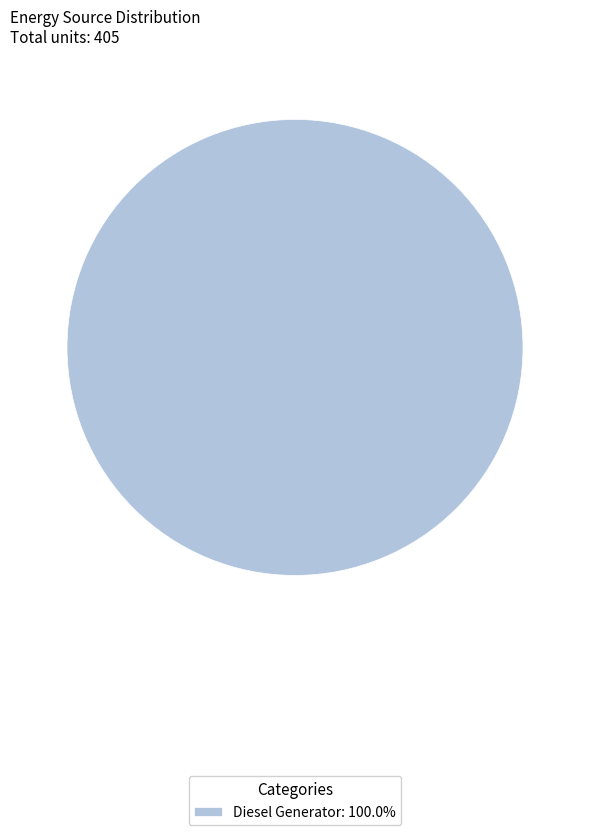

Does Diesel Generator: 100.0% represent more than half of the total?

Yes